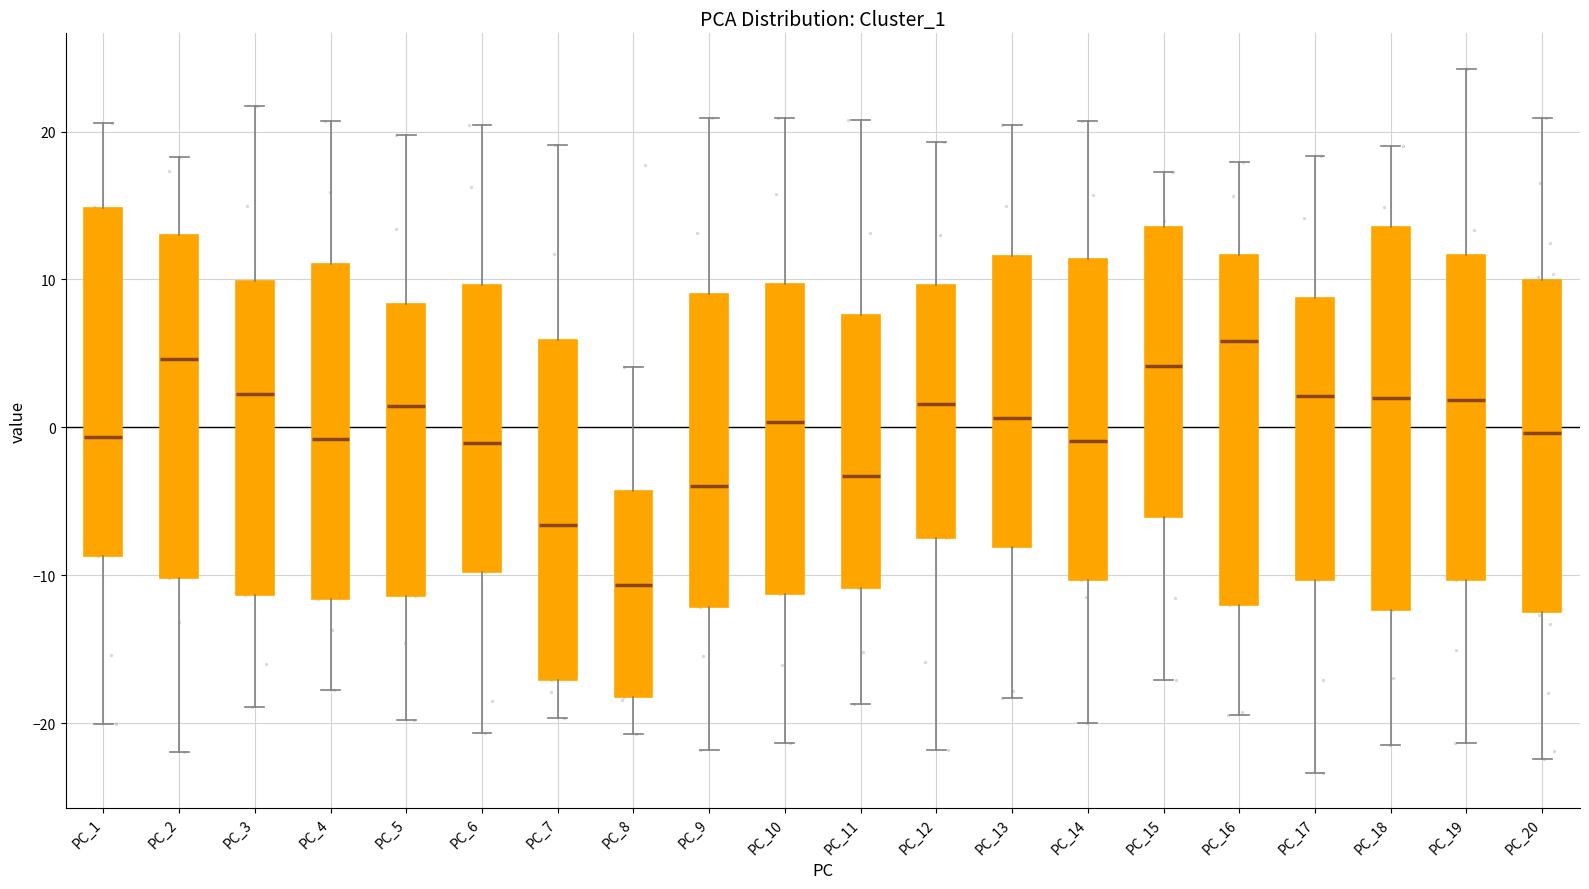

Which box's median line is the highest?

PC_16